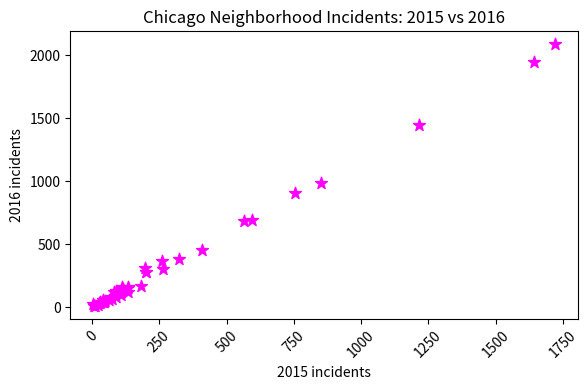

What Y value in the scatter plot is closest to 1048?

983